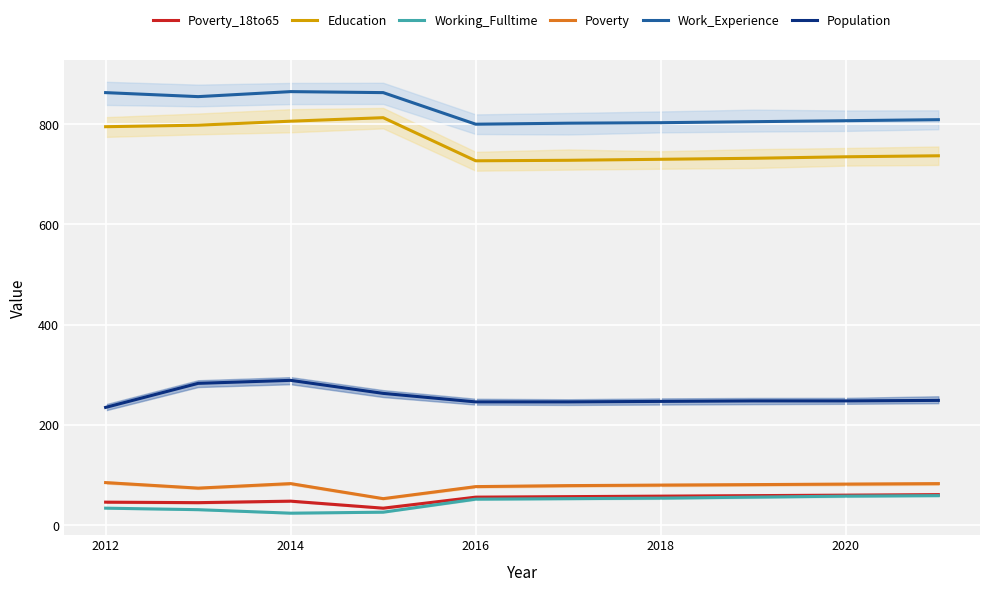

The Population series shows 410 at 2016. True or false?

False